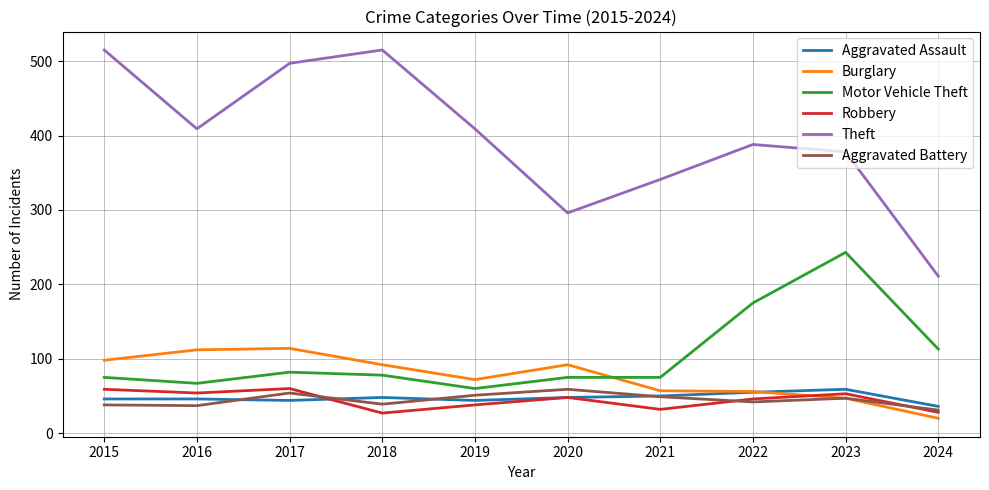

Between 2015 and 2019, which series saw the biggest shift?

Theft